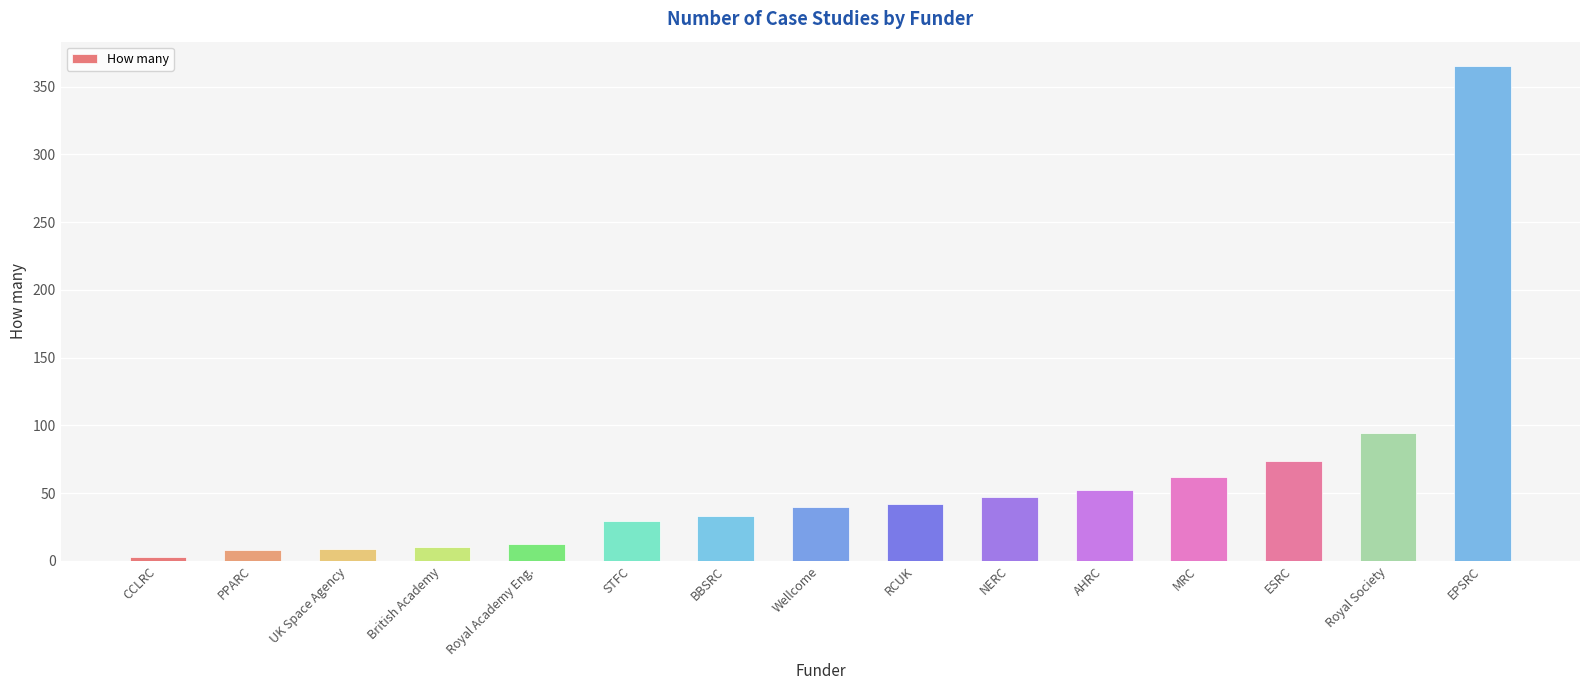

Read the value at Royal Society, to the nearest 10.

90